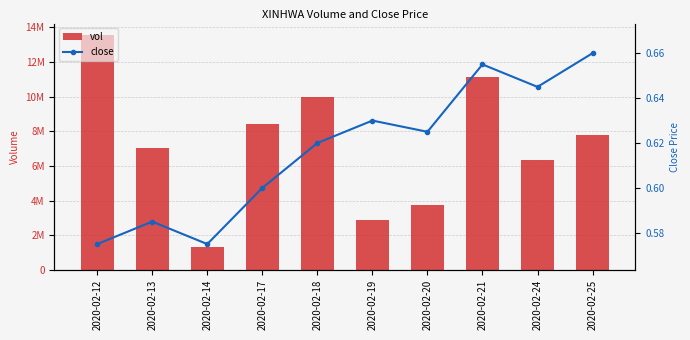

The value of close at 2020-02-14 is 1.0. True or false?

False